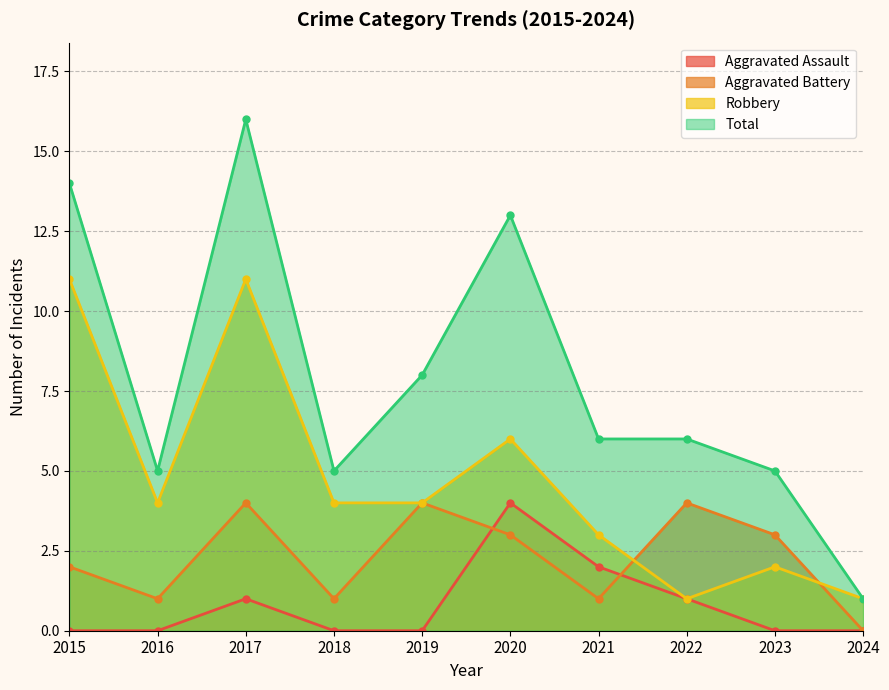

What is the difference between the highest and lowest values at 2023?

5